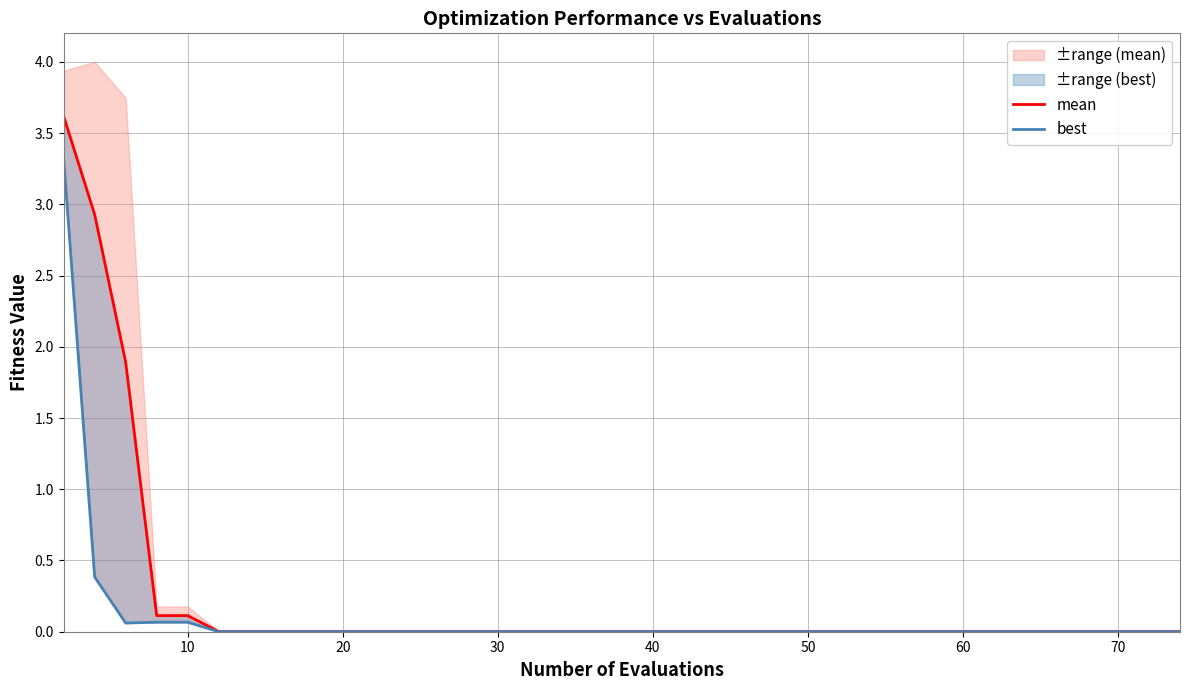

Which category has the lowest value across all series?

50